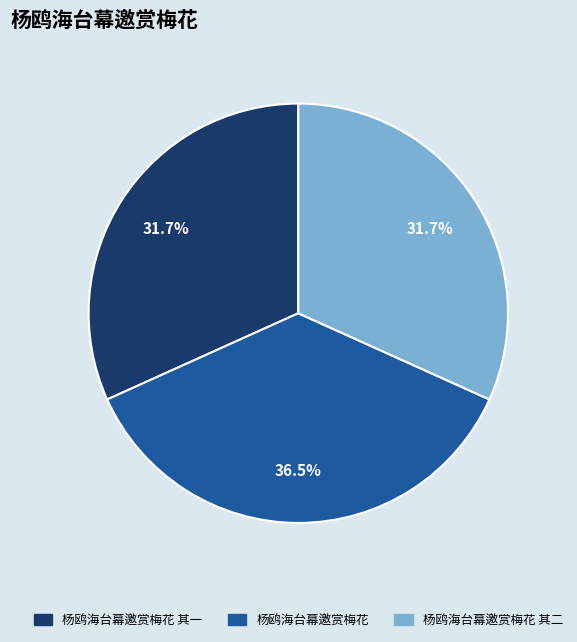

Is there a majority slice in this chart?

No